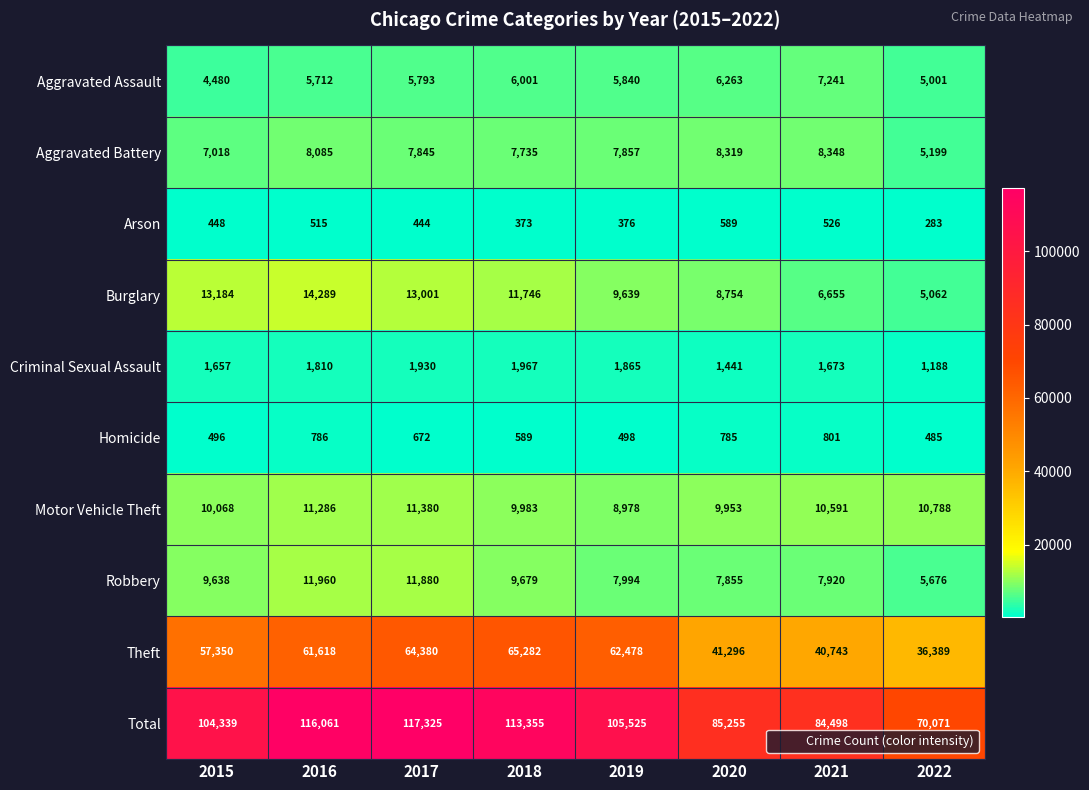

Rank the categories by Aggravated Assault value from lowest to highest.

2015, 2022, 2016, 2017, 2019, 2018, 2020, 2021